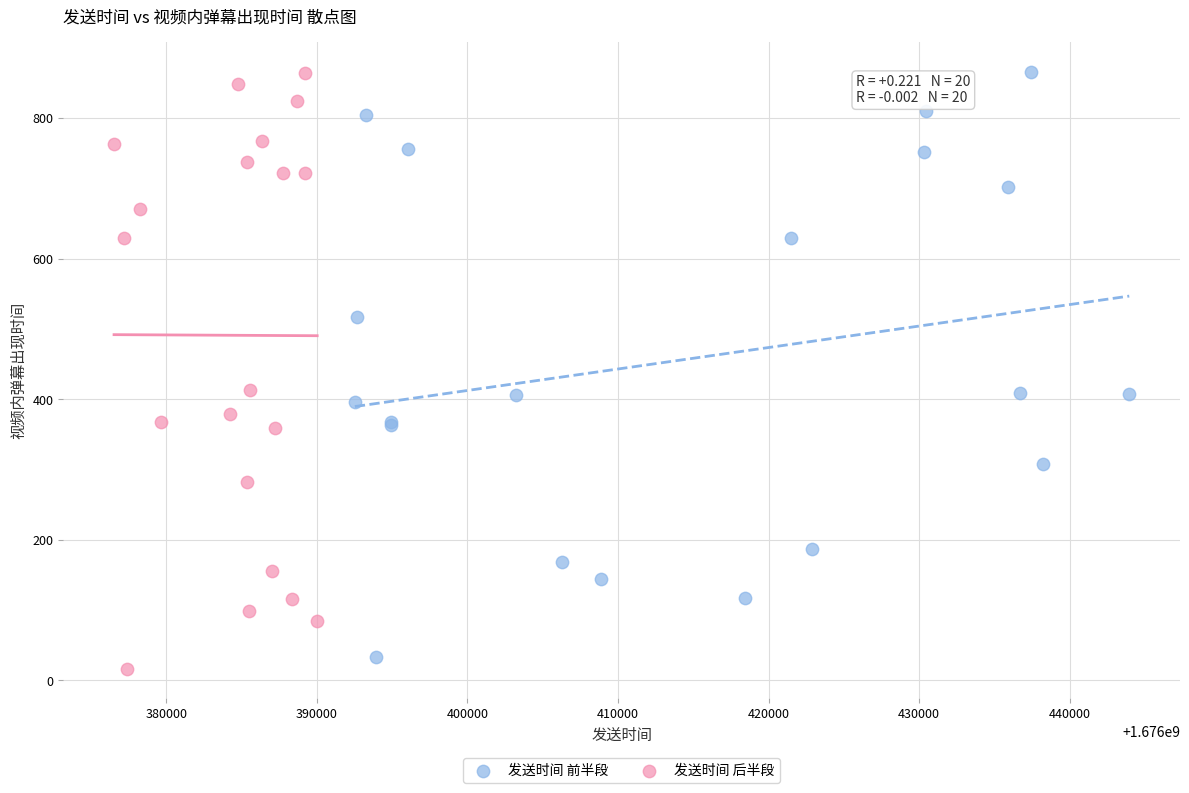

Which series contains the lowest Y value?

发送时间 后半段